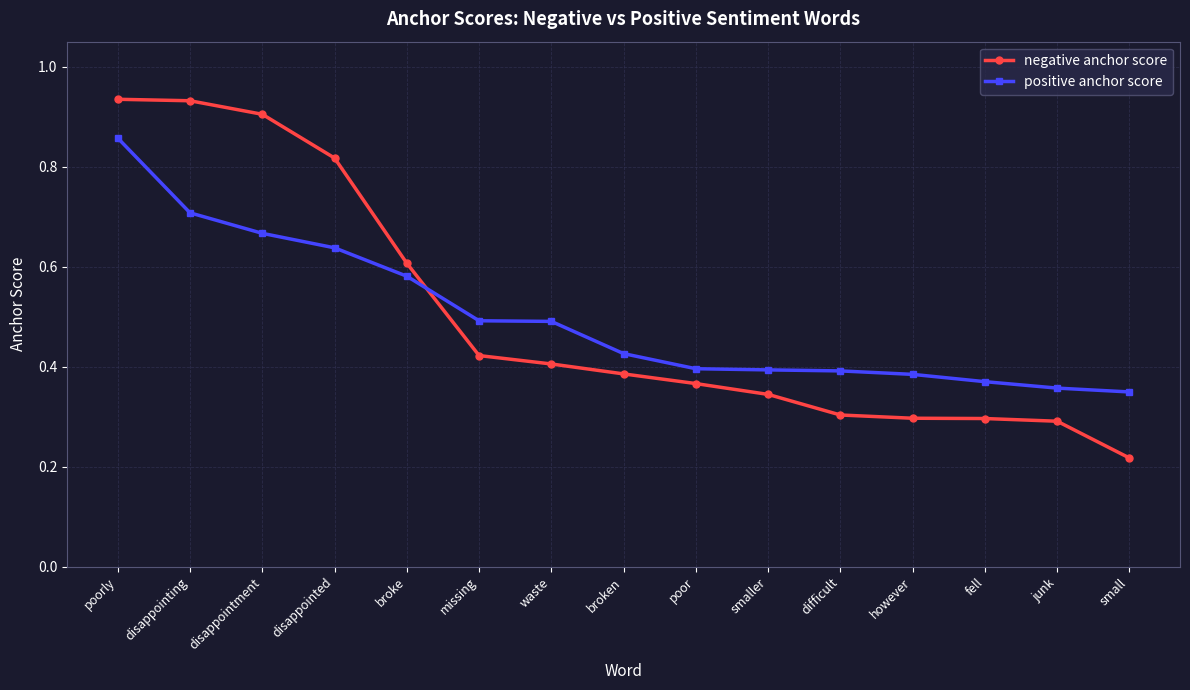

Is the value of positive anchor score at disappointing greater than the value of negative anchor score at waste?

Yes